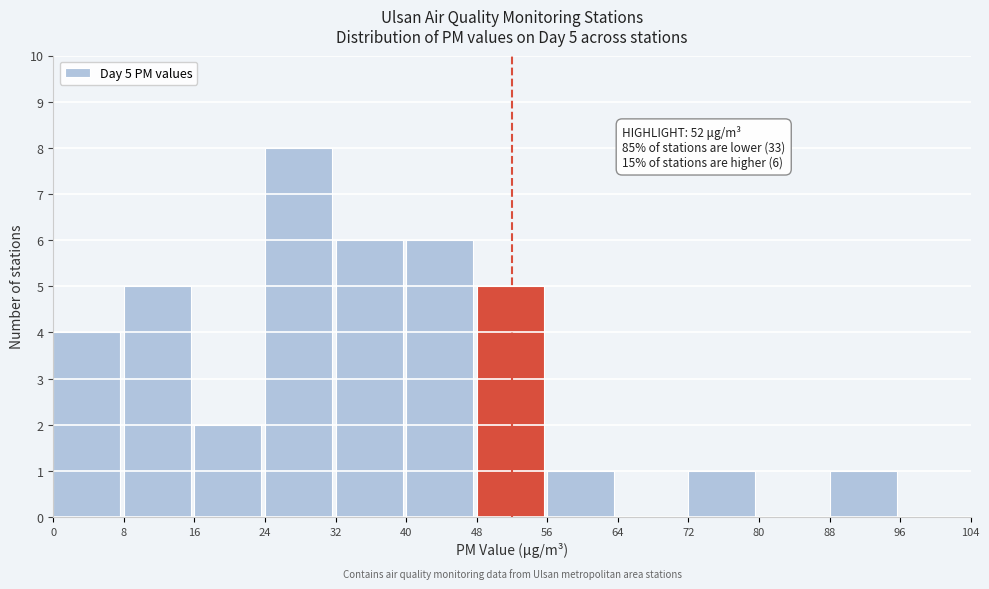

Which range on the x-axis has the tallest bar?

24 to 32